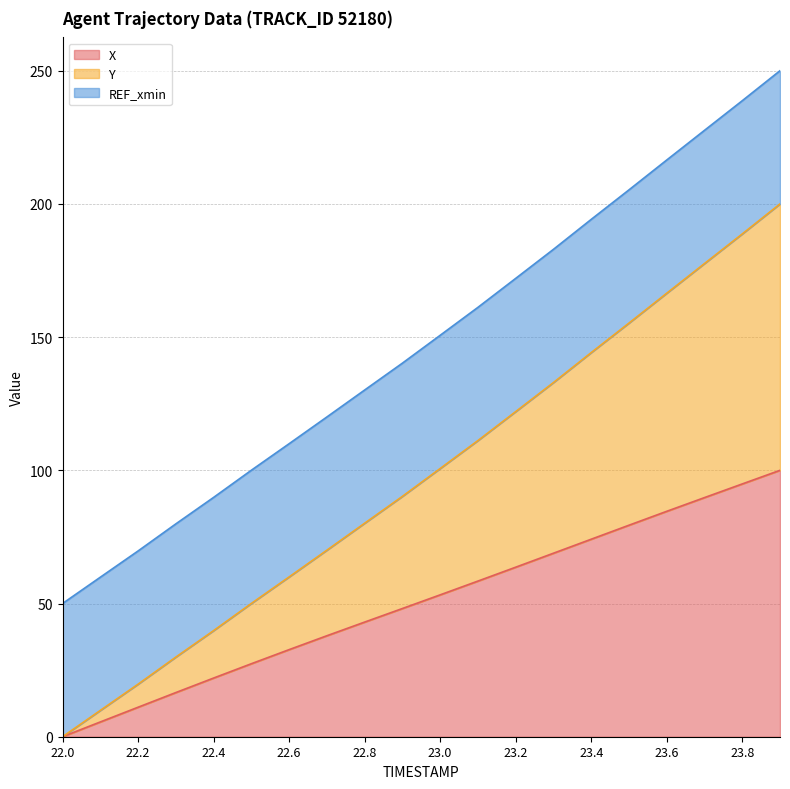

Which category has the highest value across all series?

23.9